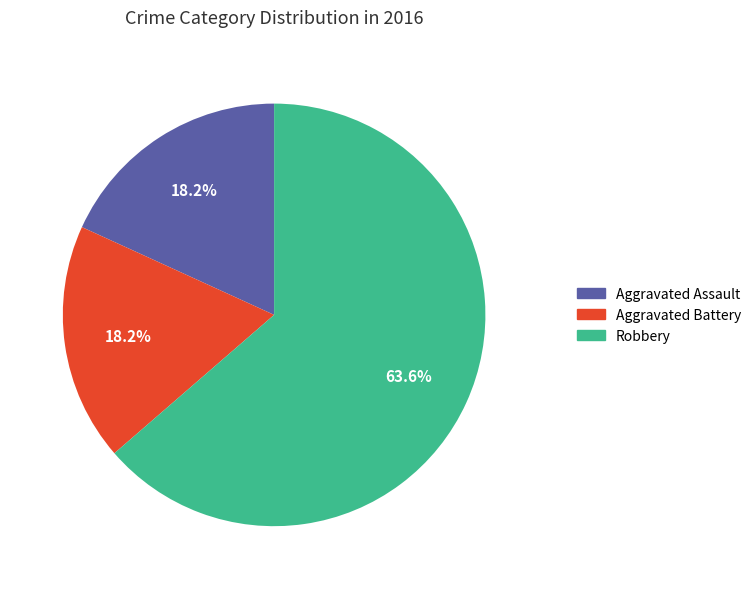

What is the largest slice in the pie chart?

Robbery